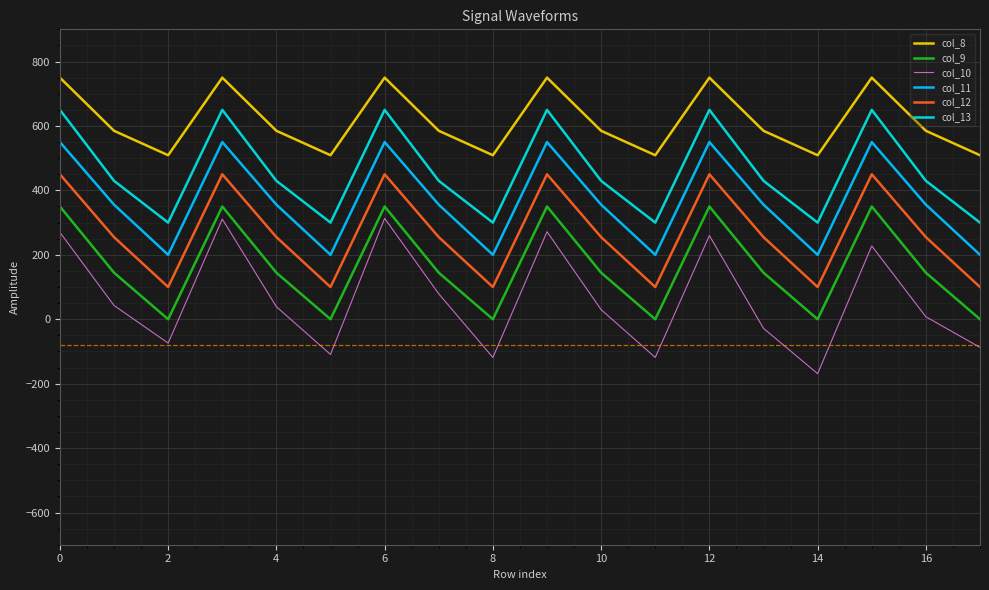

Which series has the largest total across all categories?

col_8